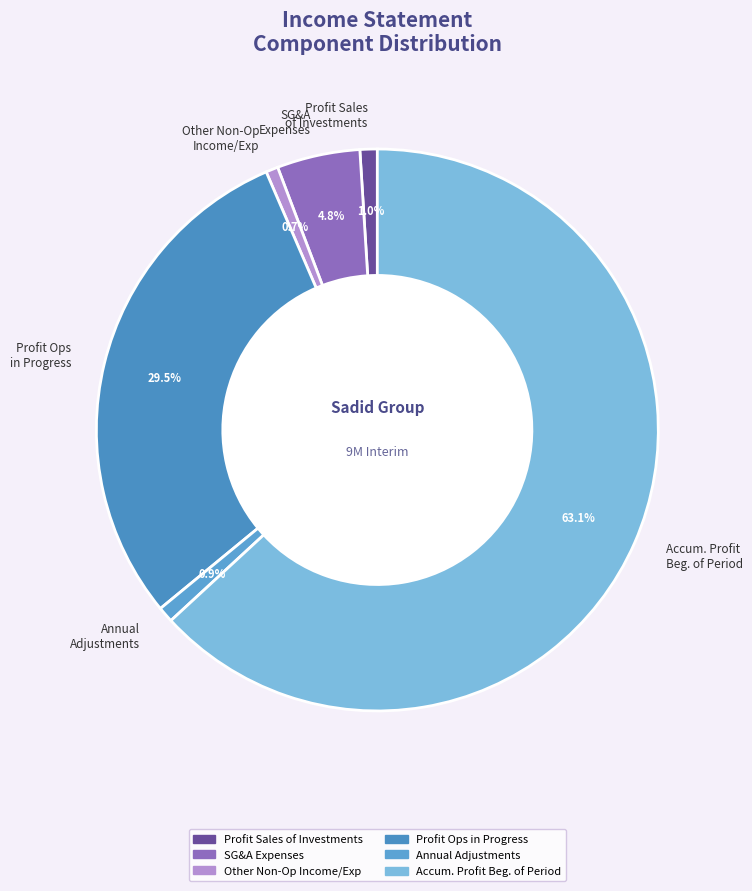

What is the majority slice?

Accum. Profit Beg. of Period